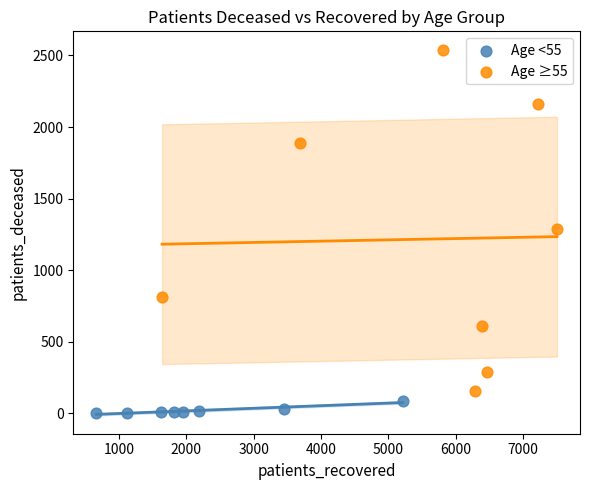

Which series has the largest Y range (max minus min)?

Age ≥55